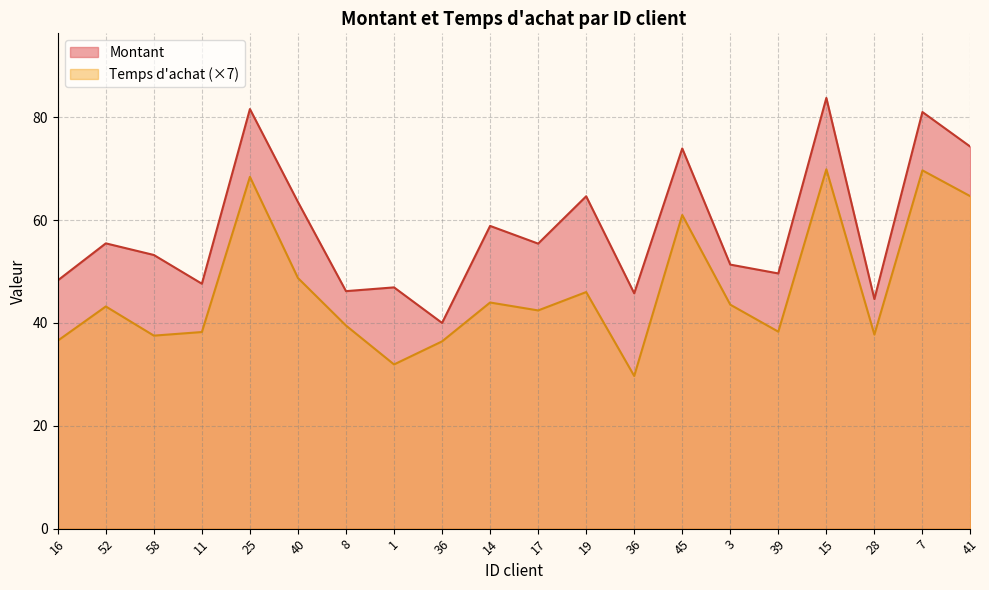

What is the average value of the Montant series?

58.3